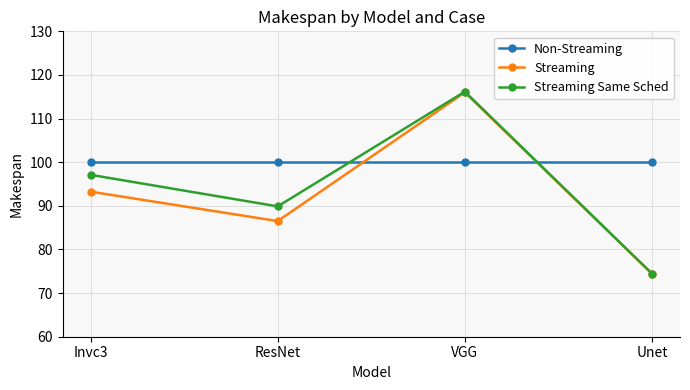

Reading left to right, transcribe all the data shown in this chart.

Non-Streaming: Invc3=100.0	ResNet=100.0	VGG=100.0	Unet=100.0
Streaming: Invc3=93.2	ResNet=86.5	VGG=116.0	Unet=74.5
Streaming Same Sched: Invc3=97.1	ResNet=89.9	VGG=116.2	Unet=74.5